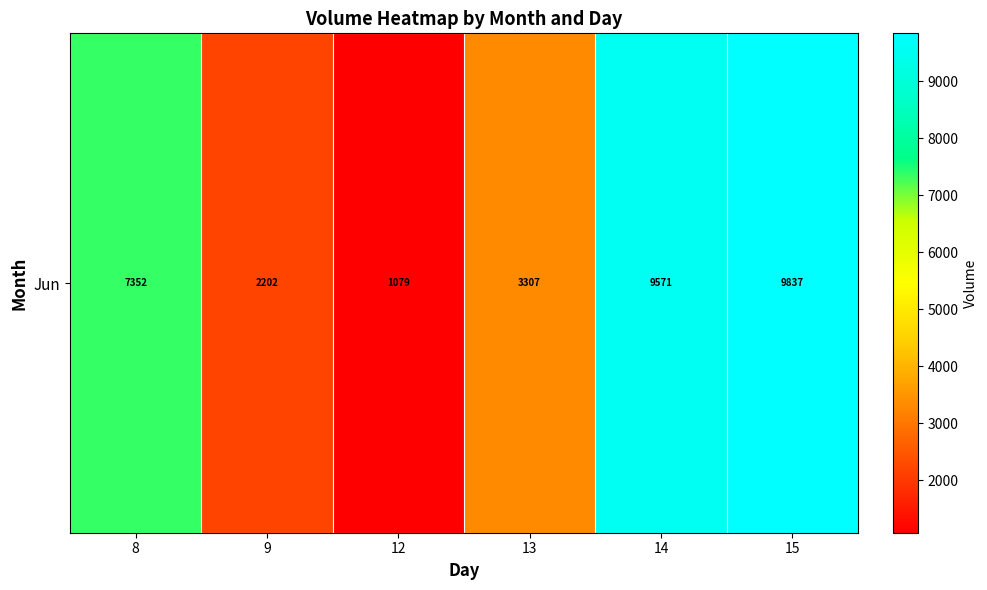

What is the change in value from 9 to 13?

+1105